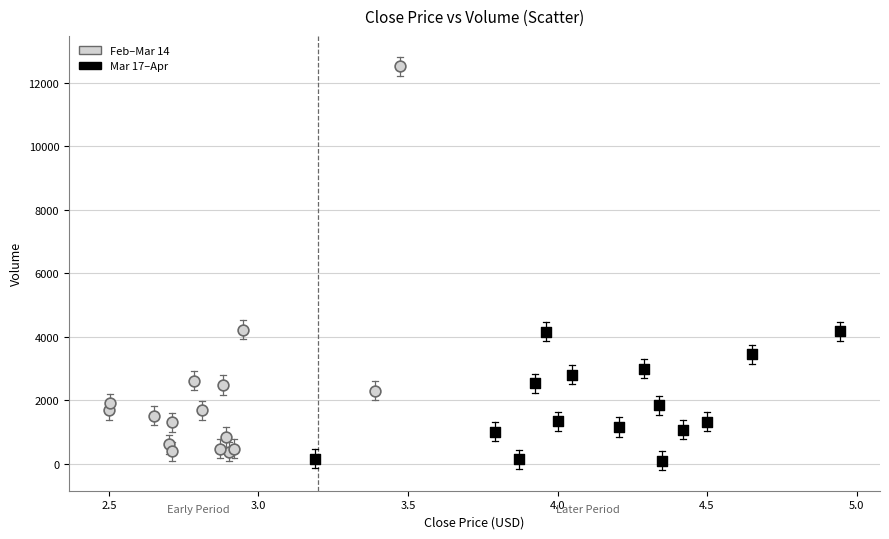

Which series has the widest spread of Y values?

Feb–Mar 14